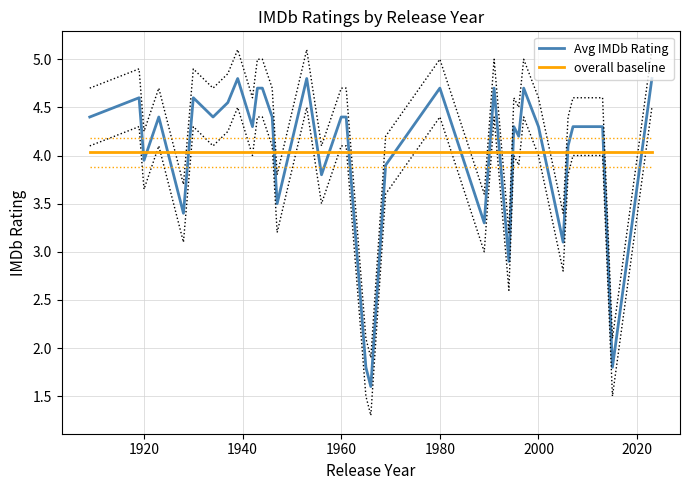

What is the maximum value for Avg IMDb Rating?

4.8